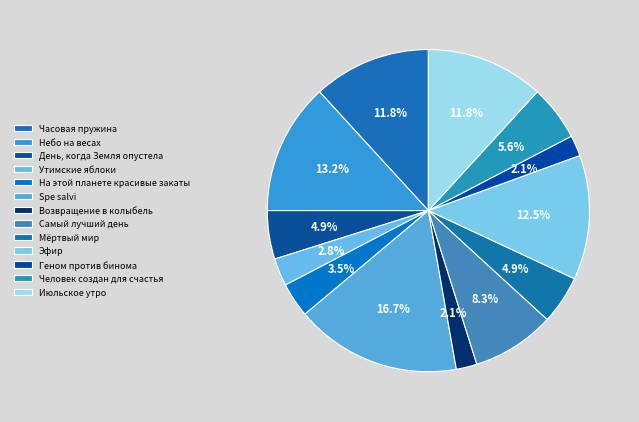

How many segments does this pie chart have?

13